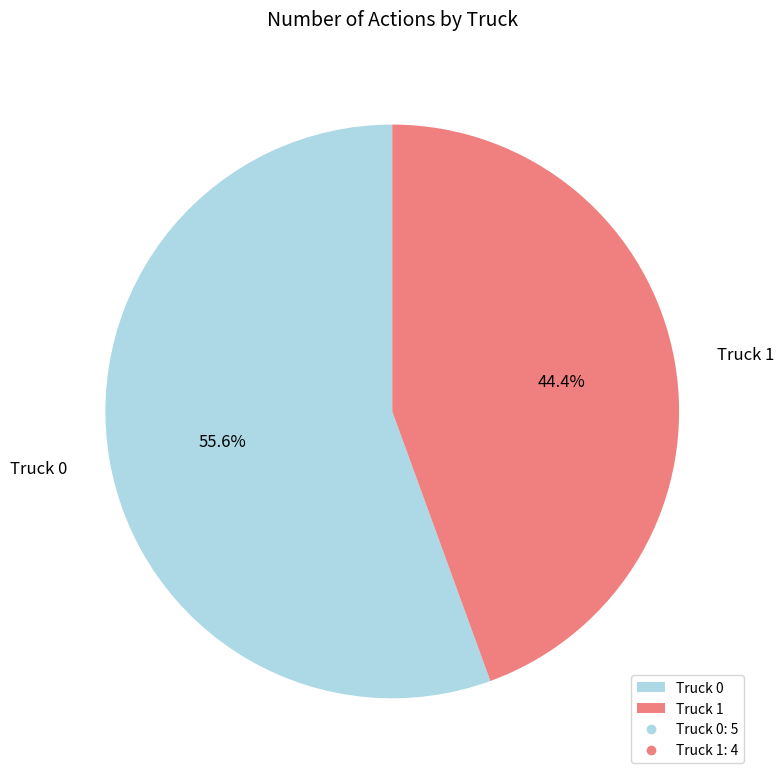

Which slice represents more than half of the pie?

Truck 0